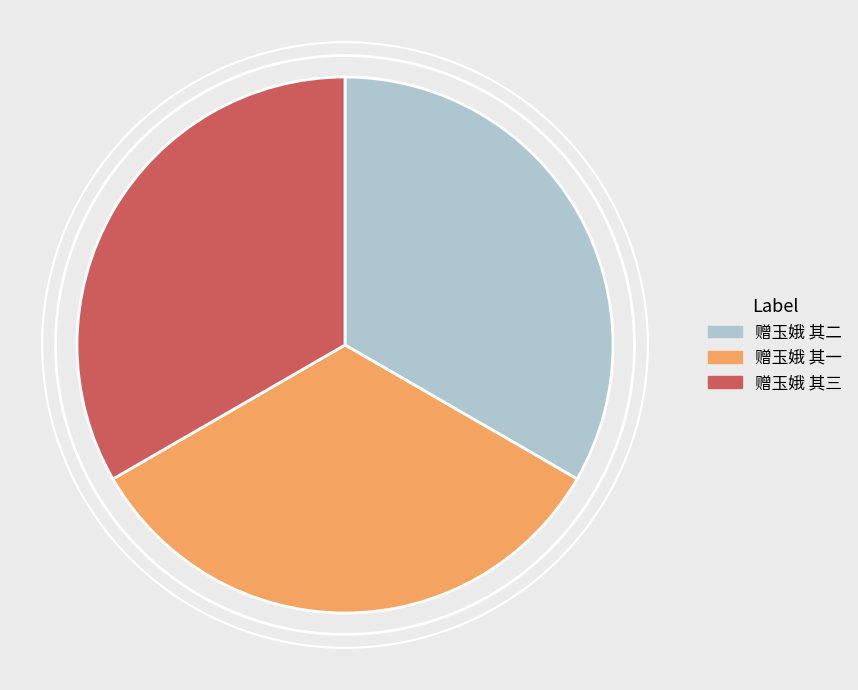

Is there any slice that represents more than half of the pie?

No